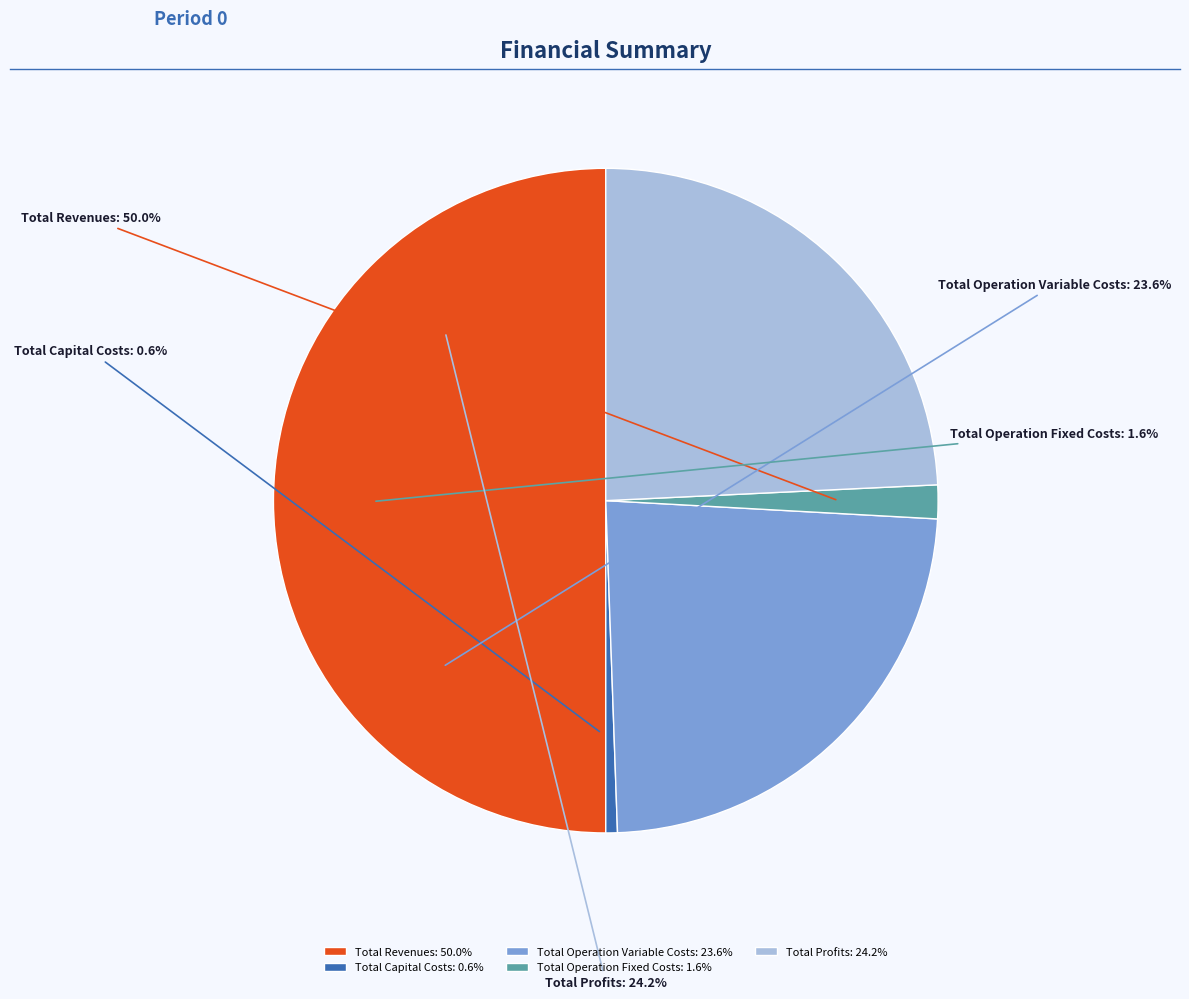

How much of the chart is everything except Total Capital Costs?

99.4%